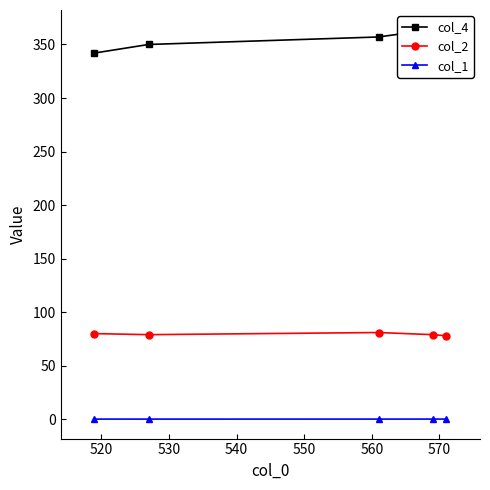

What is the maximum value for col_2?

81.0